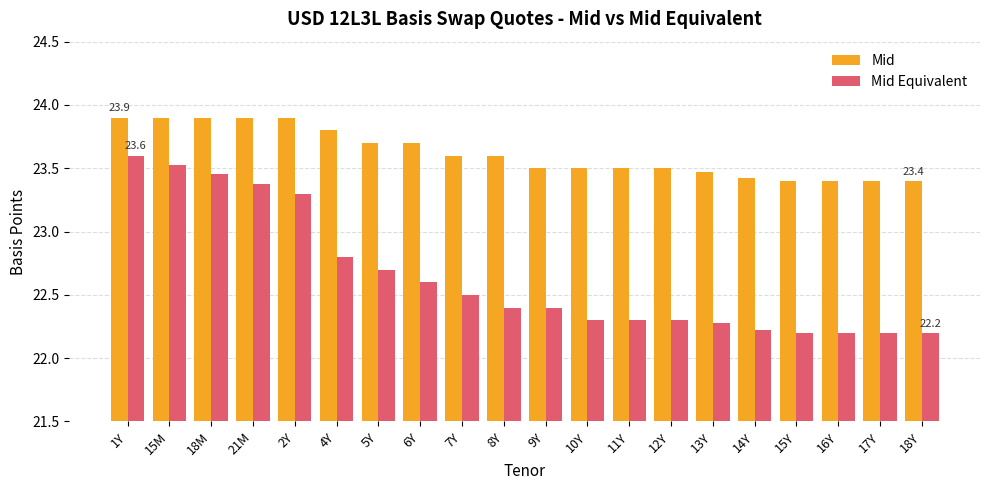

Does the chart contain any negative values?

No